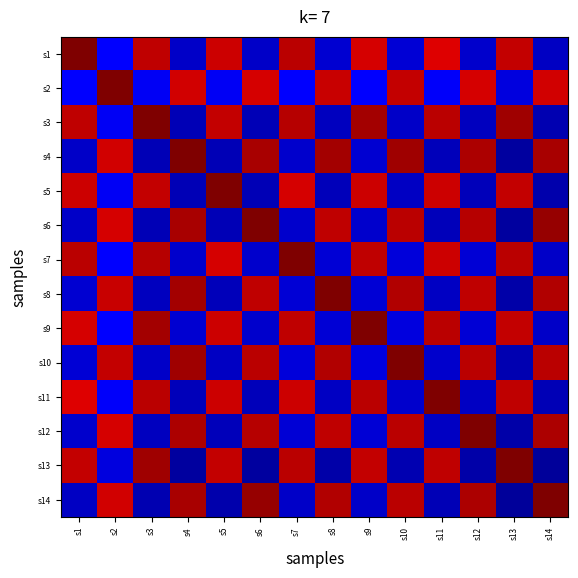

Reading left to right, extract all data points from this chart.

s1: s1=1.0	s2=0.1	s3=0.9	s4=0.1	s5=0.9	s6=0.1	s7=0.9	s8=0.1	s9=0.9	s10=0.1	s11=0.9	s12=0.1	s13=0.9	s14=0.1
s2: s1=0.1	s2=1.0	s3=0.1	s4=0.9	s5=0.1	s6=0.9	s7=0.1	s8=0.9	s9=0.1	s10=0.9	s11=0.1	s12=0.9	s13=0.1	s14=0.9
s3: s1=0.9	s2=0.1	s3=1.0	s4=0.0	s5=0.9	s6=0.0	s7=1.0	s8=0.1	s9=1.0	s10=0.1	s11=0.9	s12=0.1	s13=1.0	s14=0.0
s4: s1=0.1	s2=0.9	s3=0.0	s4=1.0	s5=0.0	s6=1.0	s7=0.1	s8=1.0	s9=0.1	s10=1.0	s11=0.1	s12=1.0	s13=0.0	s14=1.0
s5: s1=0.9	s2=0.1	s3=0.9	s4=0.0	s5=1.0	s6=0.0	s7=0.9	s8=0.1	s9=0.9	s10=0.1	s11=0.9	s12=0.1	s13=0.9	s14=0.0
s6: s1=0.1	s2=0.9	s3=0.0	s4=1.0	s5=0.0	s6=1.0	s7=0.1	s8=0.9	s9=0.1	s10=0.9	s11=0.1	s12=1.0	s13=0.0	s14=1.0
s7: s1=0.9	s2=0.1	s3=1.0	s4=0.1	s5=0.9	s6=0.1	s7=1.0	s8=0.1	s9=0.9	s10=0.1	s11=0.9	s12=0.1	s13=0.9	s14=0.1
s8: s1=0.1	s2=0.9	s3=0.1	s4=1.0	s5=0.1	s6=0.9	s7=0.1	s8=1.0	s9=0.1	s10=1.0	s11=0.1	s12=0.9	s13=0.0	s14=1.0
s9: s1=0.9	s2=0.1	s3=1.0	s4=0.1	s5=0.9	s6=0.1	s7=0.9	s8=0.1	s9=1.0	s10=0.1	s11=0.9	s12=0.1	s13=0.9	s14=0.1
s10: s1=0.1	s2=0.9	s3=0.1	s4=1.0	s5=0.1	s6=0.9	s7=0.1	s8=1.0	s9=0.1	s10=1.0	s11=0.1	s12=0.9	s13=0.0	s14=0.9
s11: s1=0.9	s2=0.1	s3=0.9	s4=0.1	s5=0.9	s6=0.1	s7=0.9	s8=0.1	s9=0.9	s10=0.1	s11=1.0	s12=0.1	s13=0.9	s14=0.0
s12: s1=0.1	s2=0.9	s3=0.1	s4=1.0	s5=0.1	s6=1.0	s7=0.1	s8=0.9	s9=0.1	s10=0.9	s11=0.1	s12=1.0	s13=0.0	s14=1.0
s13: s1=0.9	s2=0.1	s3=1.0	s4=0.0	s5=0.9	s6=0.0	s7=0.9	s8=0.0	s9=0.9	s10=0.0	s11=0.9	s12=0.0	s13=1.0	s14=0.0
s14: s1=0.1	s2=0.9	s3=0.0	s4=1.0	s5=0.0	s6=1.0	s7=0.1	s8=1.0	s9=0.1	s10=0.9	s11=0.0	s12=1.0	s13=0.0	s14=1.0